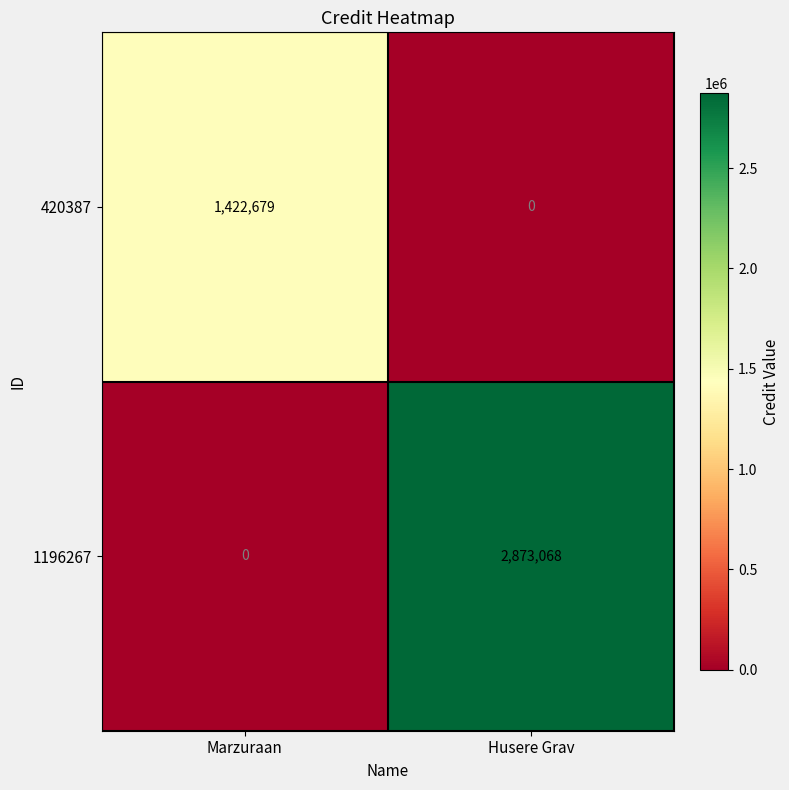

Which label corresponds to the largest value in the chart?

Husere Grav